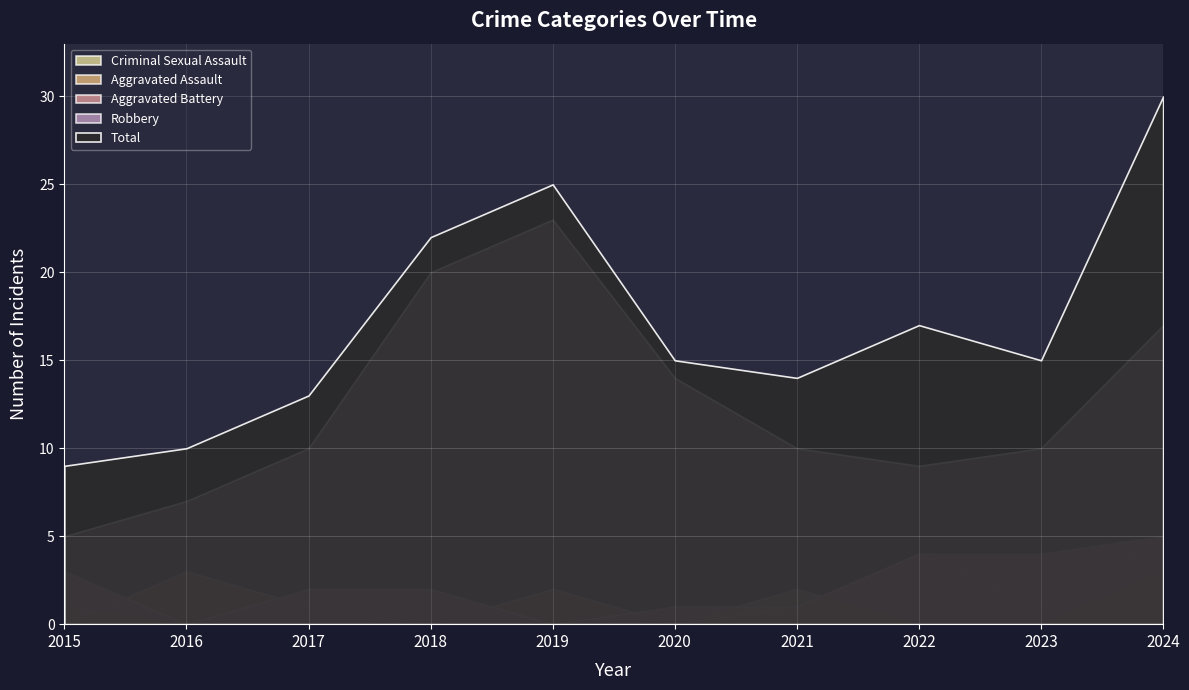

How many Aggravated Assault values are between 0 and 3?

8